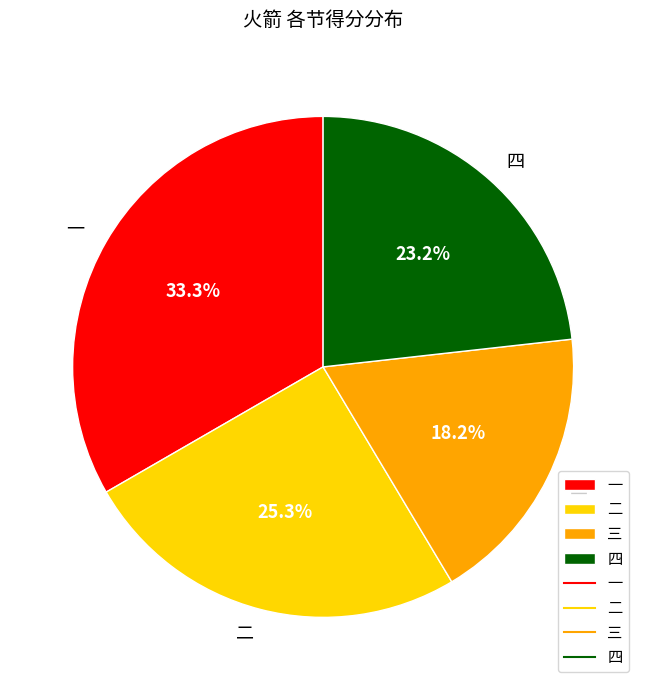

The 三 slice represents 4% of the pie. True or false?

False